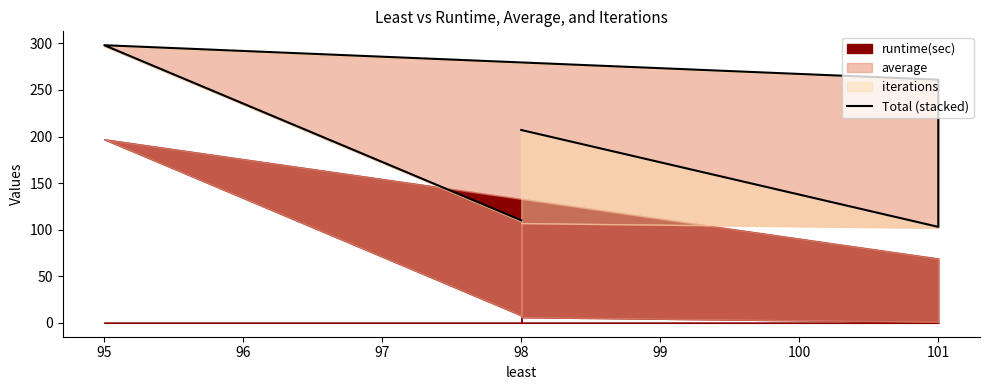

Which has a higher value, 101 or 98?

101